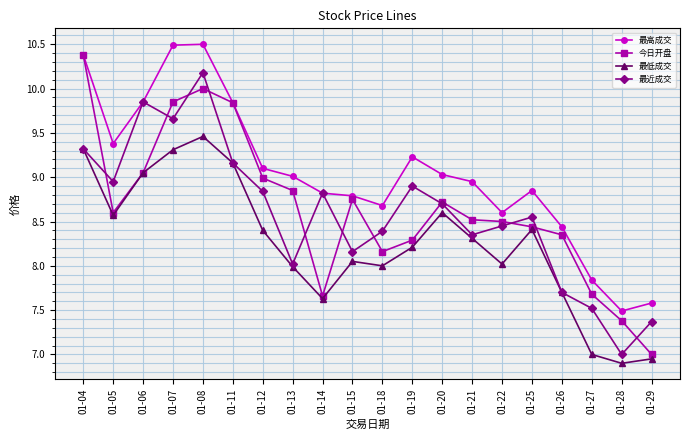

True or false: 最低成交 and 最高成交 cross at least once.

False